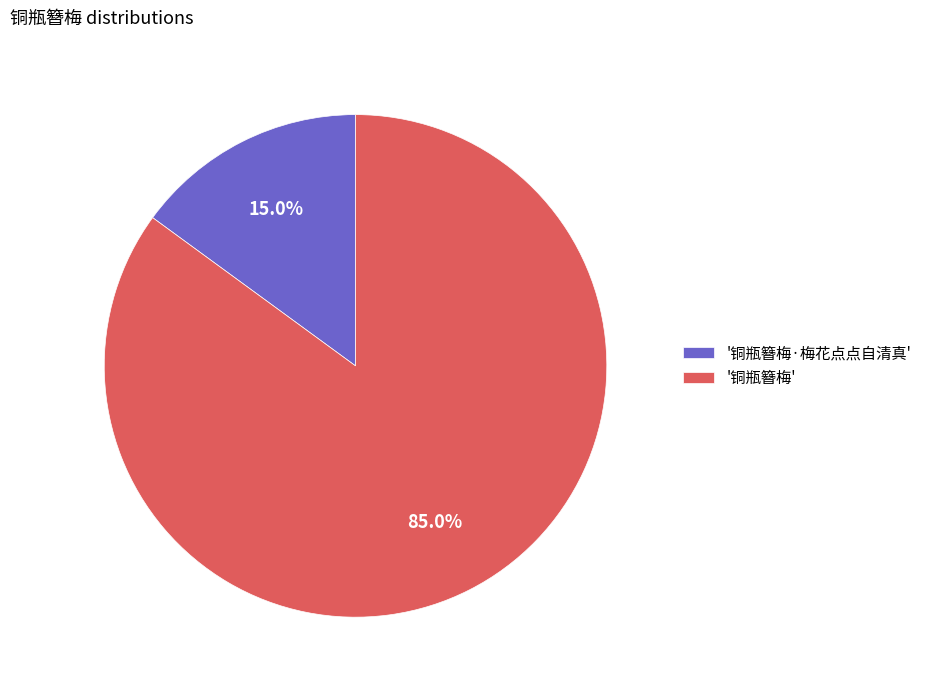

Rank the categories by value from highest to lowest.

'铜瓶簪梅', '铜瓶簪梅·梅花点点自清真'